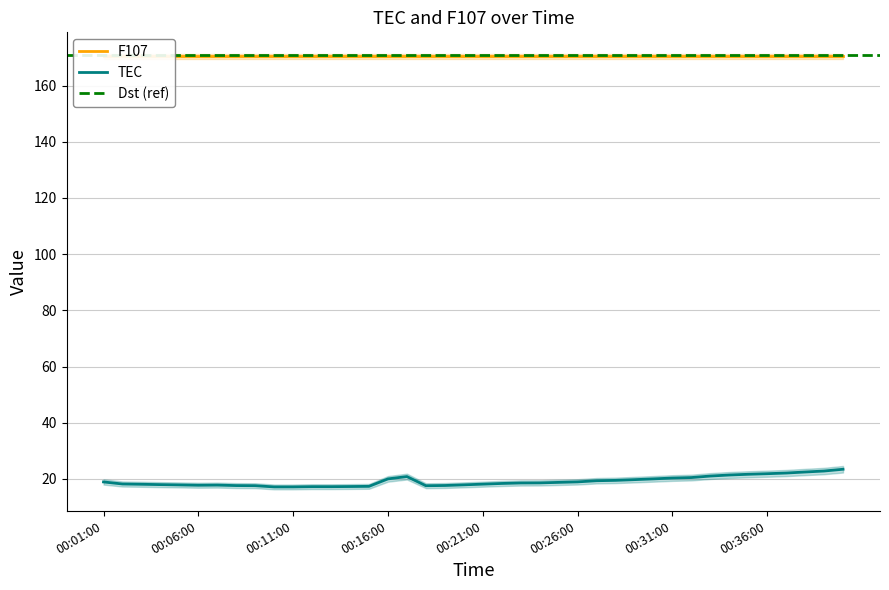

Count the number of values greater than 18.

25